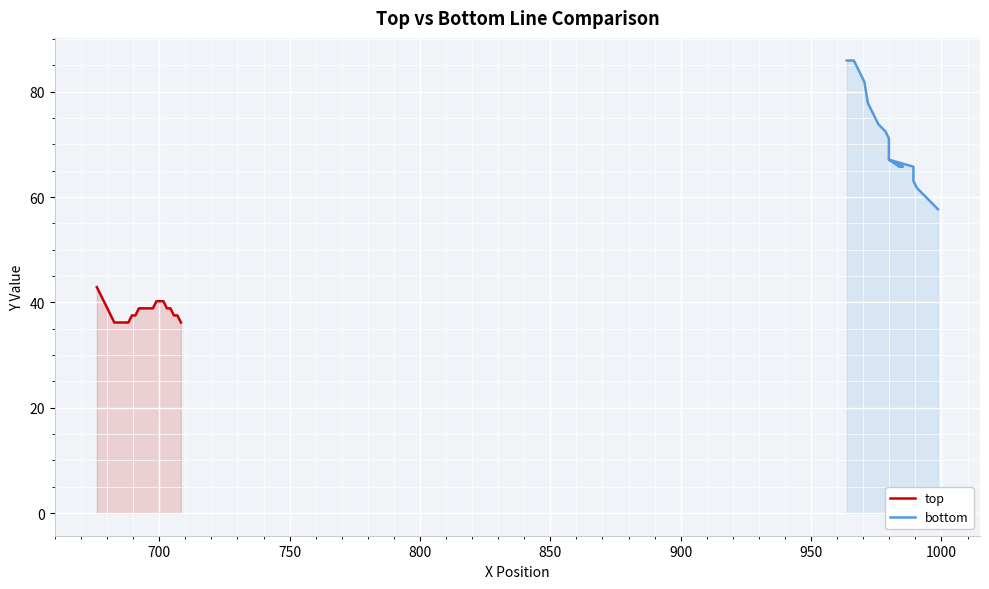

What is the highest value of the top series?

42.9